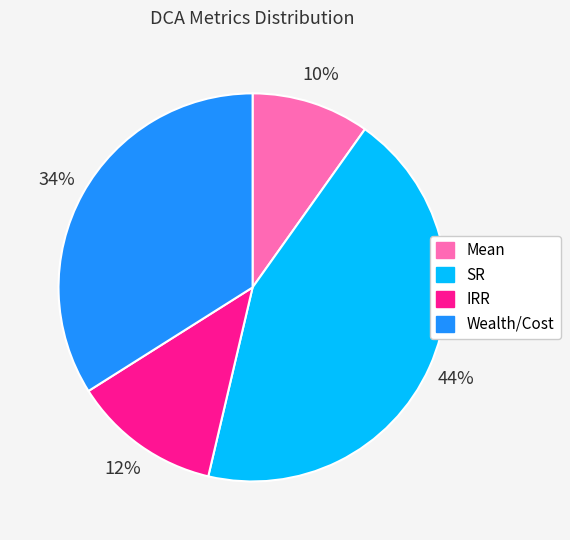

What is the smallest slice in the pie chart?

Mean